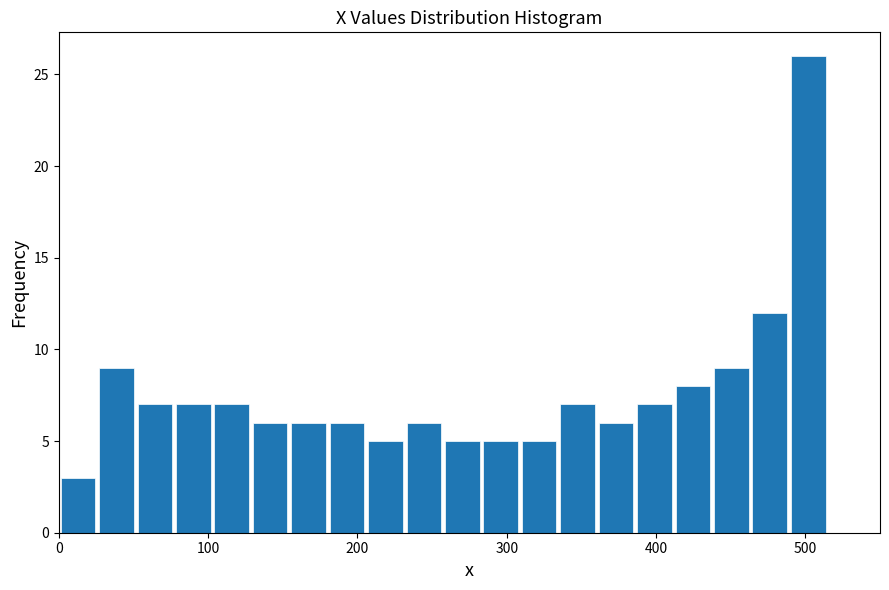

Around what value on the x-axis is the tallest bar? Give the approximate position of its centre, as read against the axis.

500